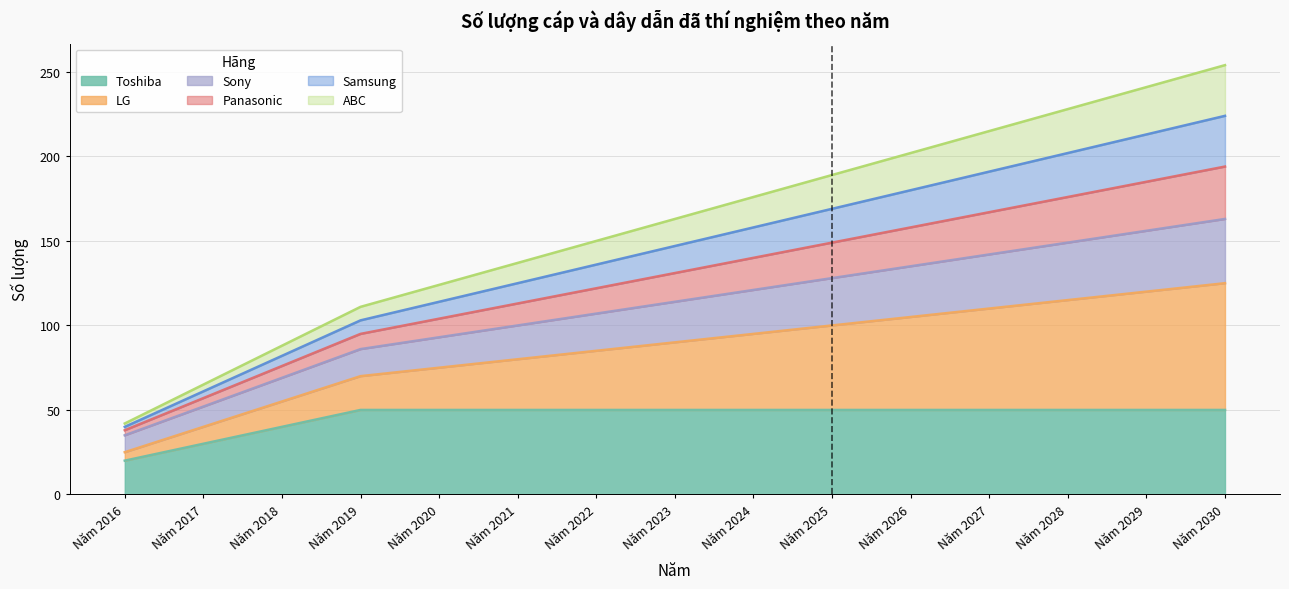

At which category does the chart reach its minimum across all series?

Năm 2016